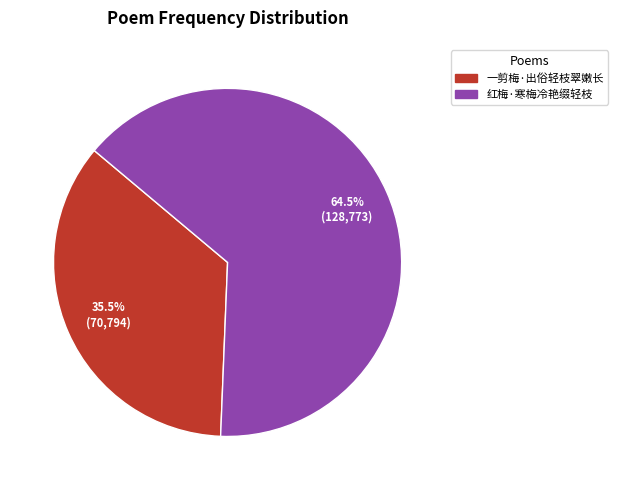

True or false: 一剪梅·出俗轻枝翠嫩长 accounts for 50% of the total.

False